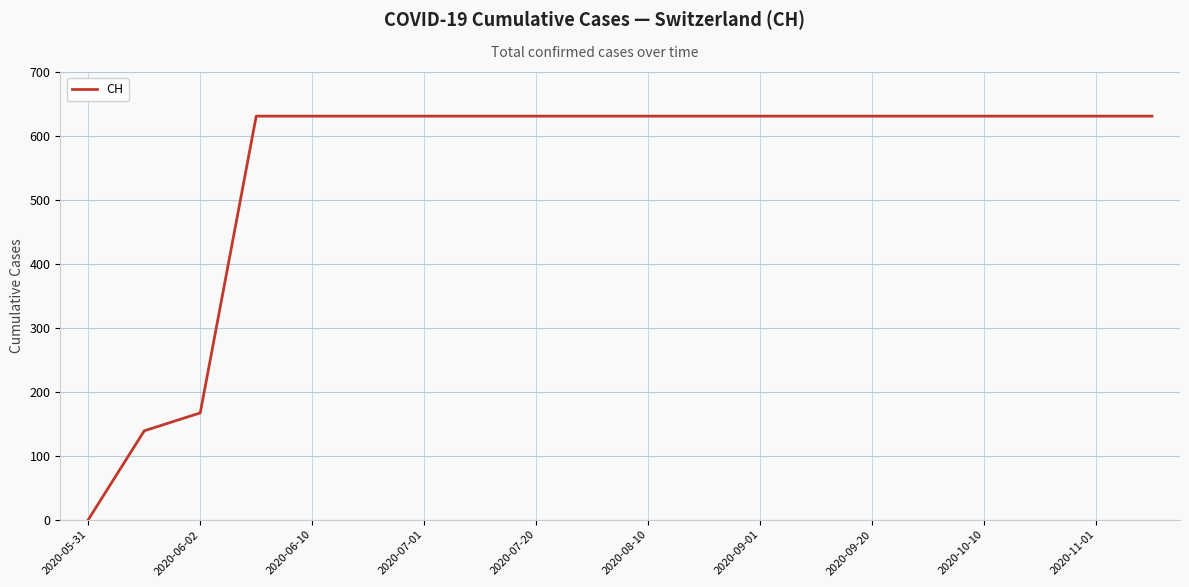

What is the difference between the second highest and second lowest values?

492